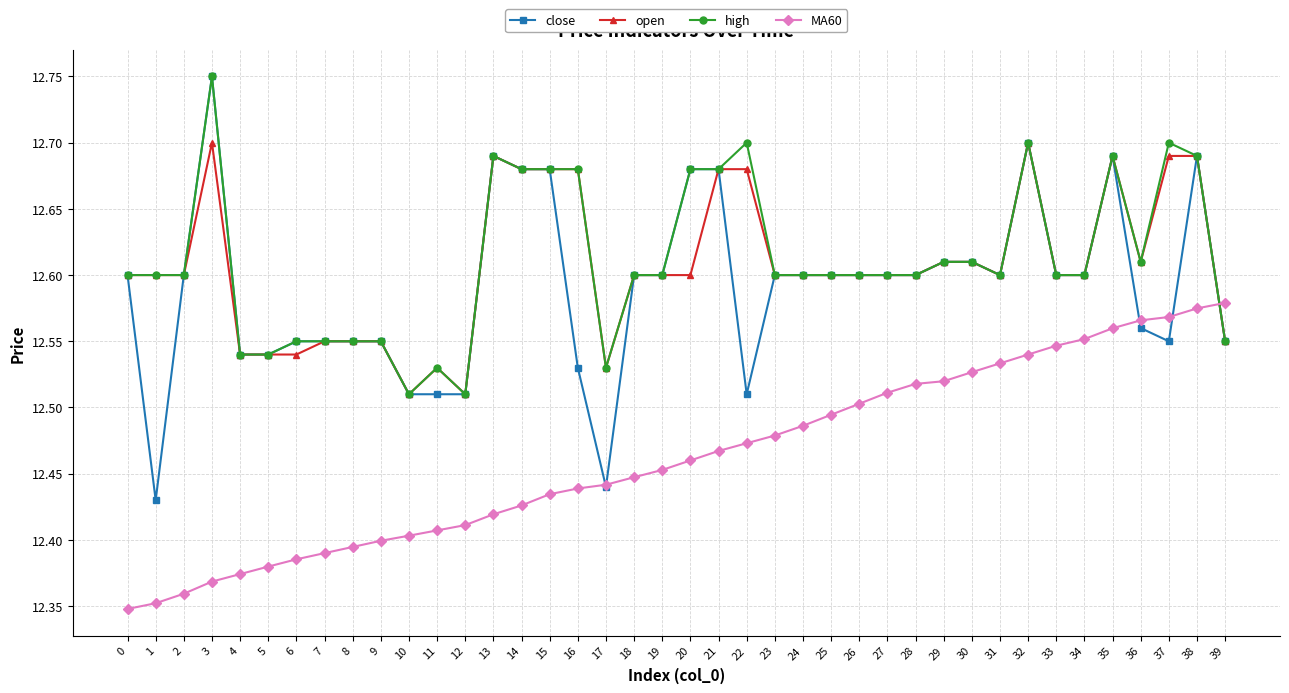

The value of open at 32 is 19.1. True or false?

False